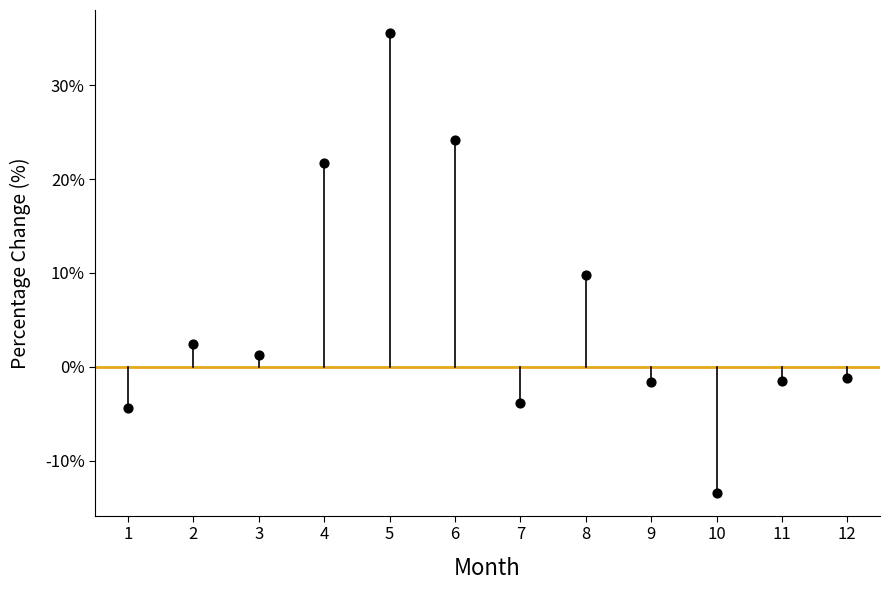

What Y value in the scatter plot is closest to 11?

9.8